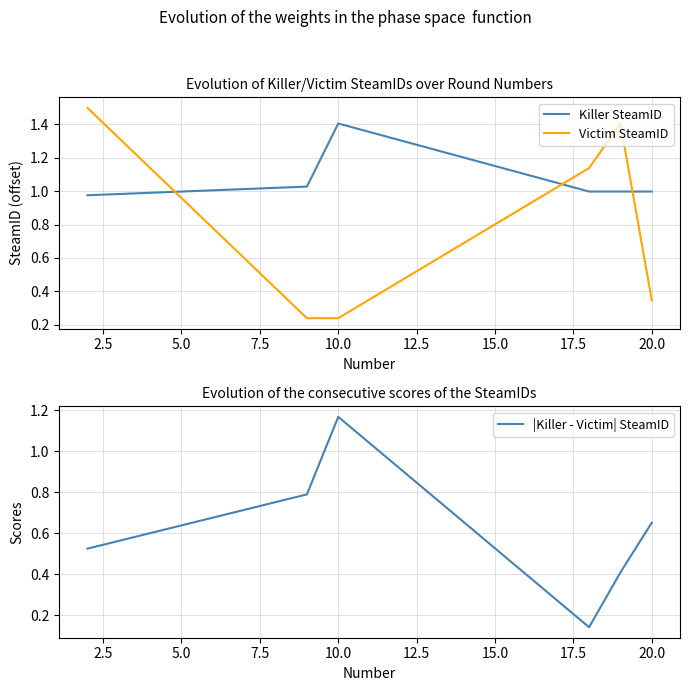

Rank the series by their maximum value, from highest to lowest.

Victim SteamID, Killer SteamID, |Killer - Victim| SteamID